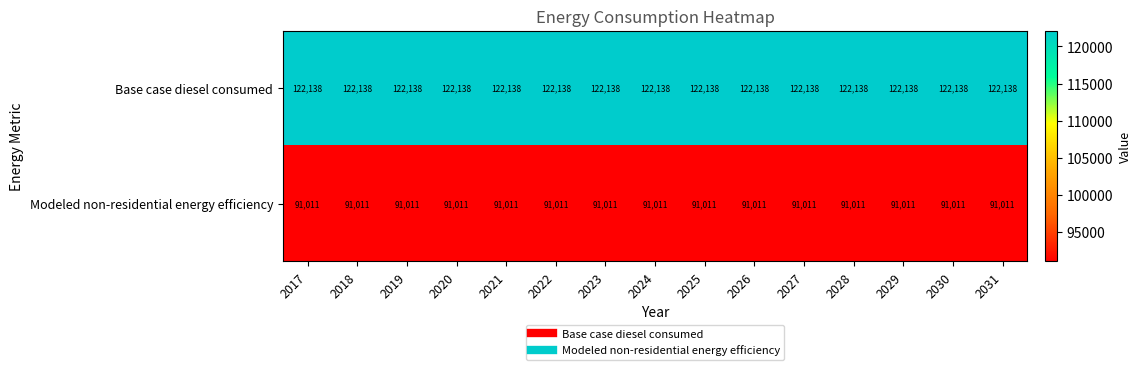

Read the Base case diesel consumed value at 2026.

122138